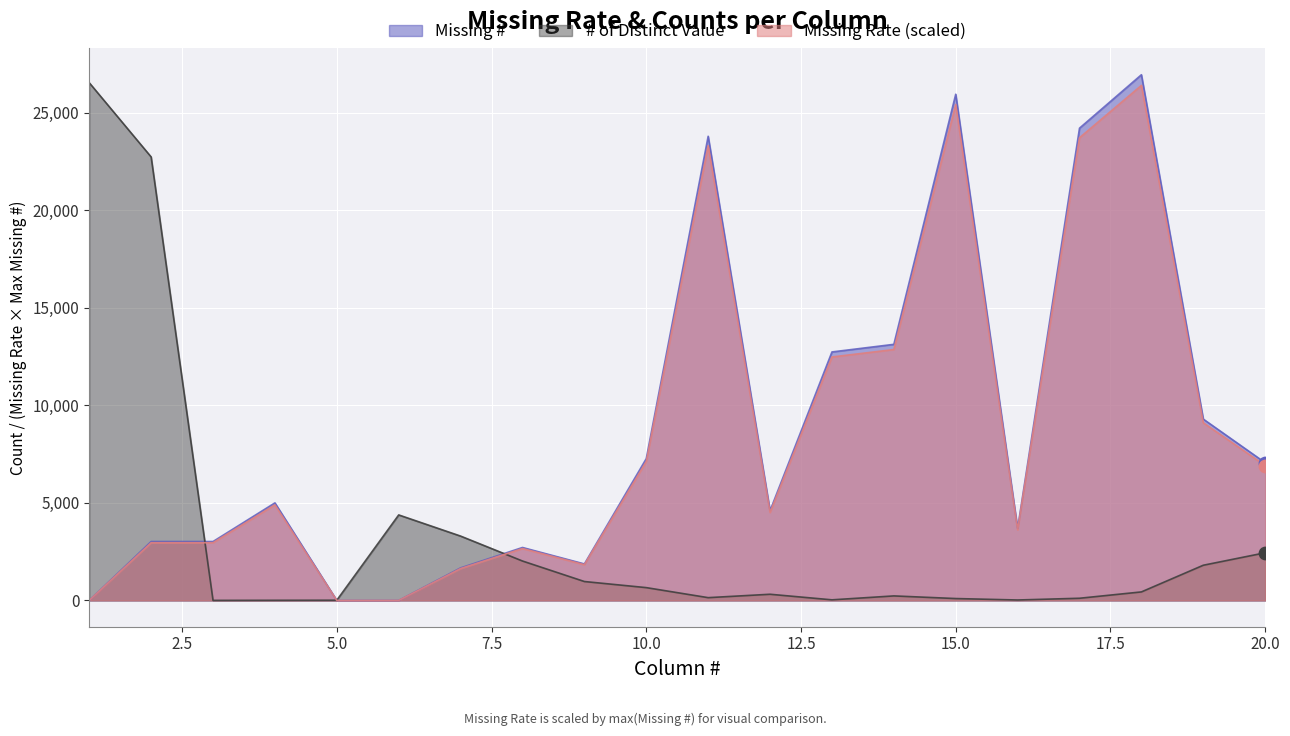

Which series has the largest total across all categories?

Missing #